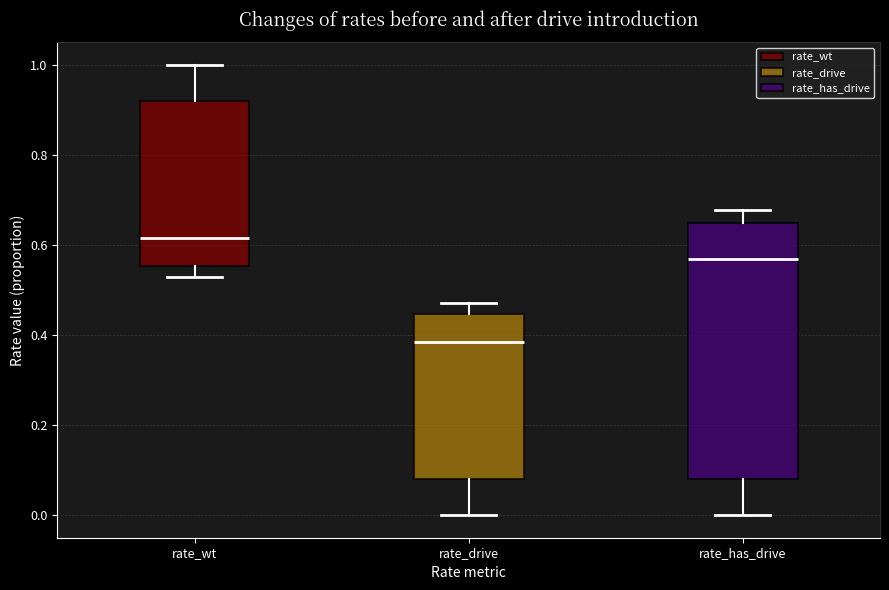

Which box is the tallest, from its lower edge to its upper edge?

rate_has_drive